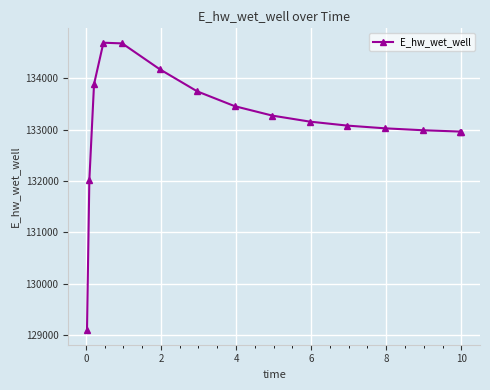

True or false: there are more than 0 points higher than both neighbors.

True